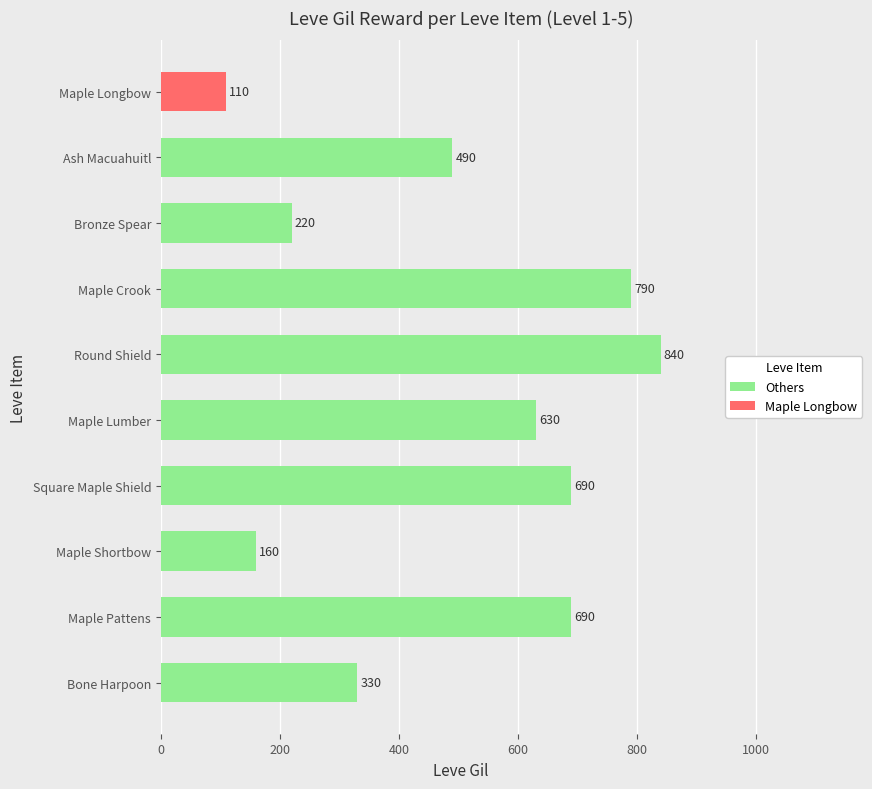

True or false: Others has a value of 840 at Round Shield.

True